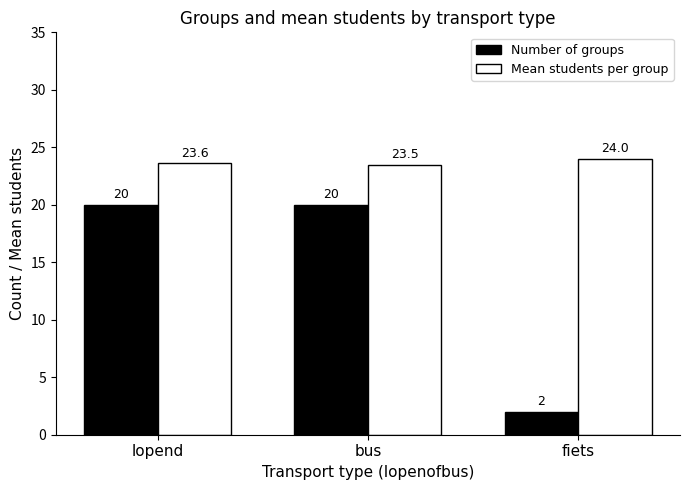

How many groups of bars are there?

3